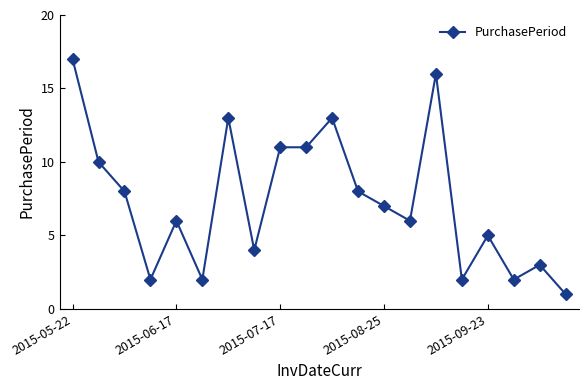

What is the greatest value displayed?

17